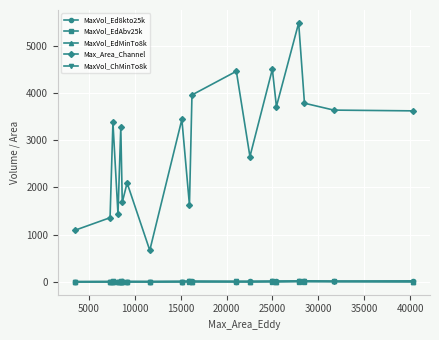

How many data points in MaxVol_ChMinTo8k are less than 4?

9